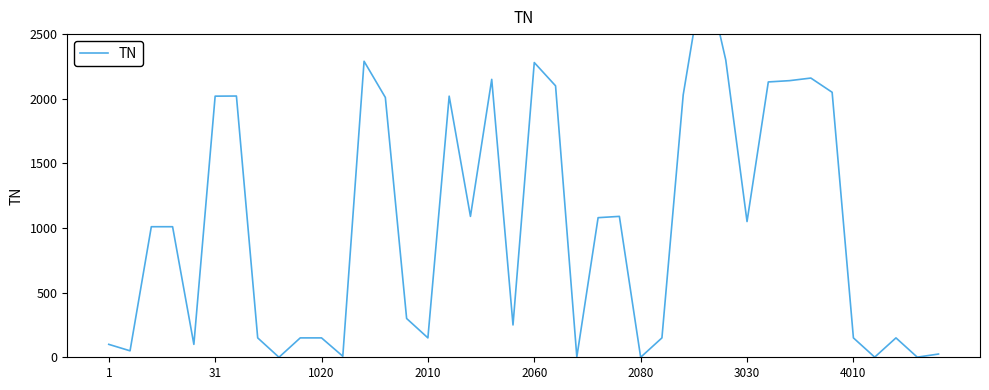

What is the sum of the values at 38 and 17?

1091